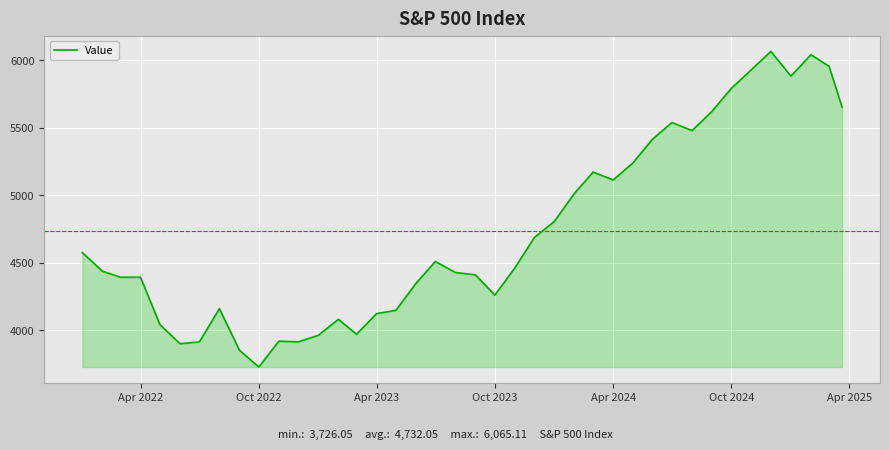

What is the difference between the maximum and minimum values?

2339.1